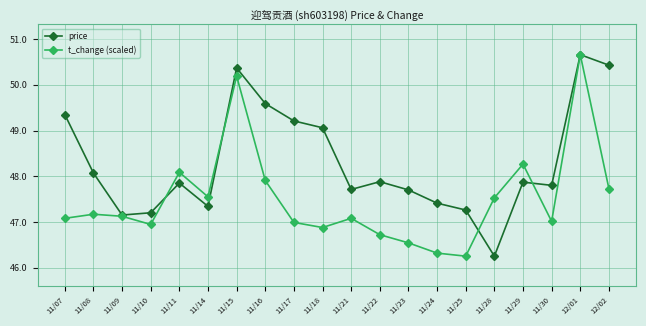

At which label does price reach its peak?

12/01